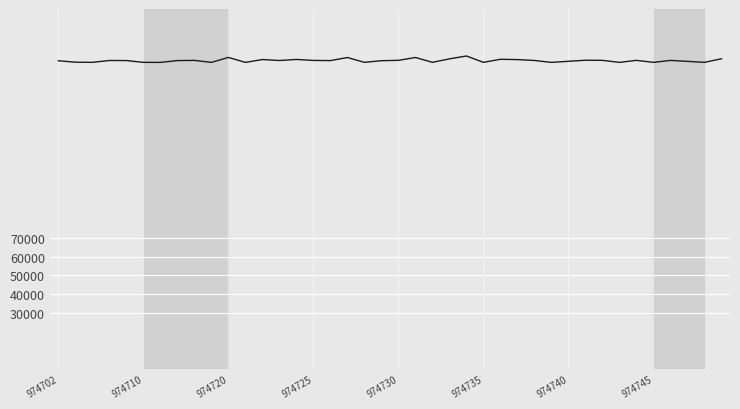

What is the greatest value displayed?

166995